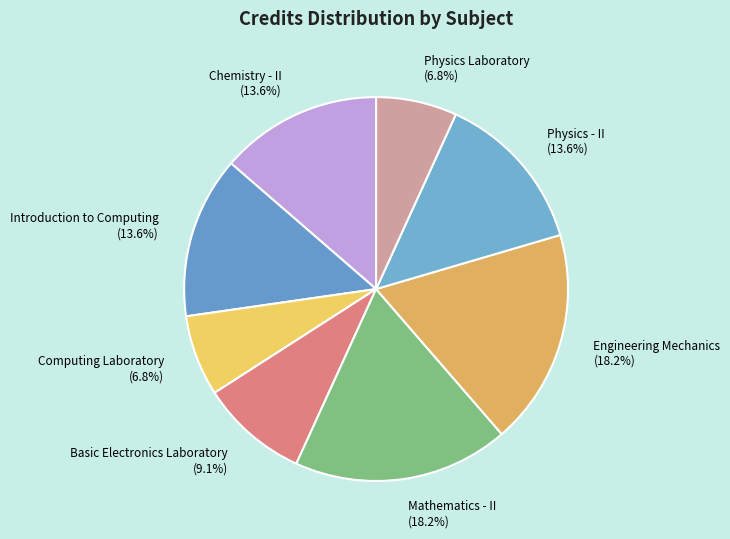

What is the ratio of the value at Chemistry - II (13.6%) to the value at Computing Laboratory (6.8%)?

2.0